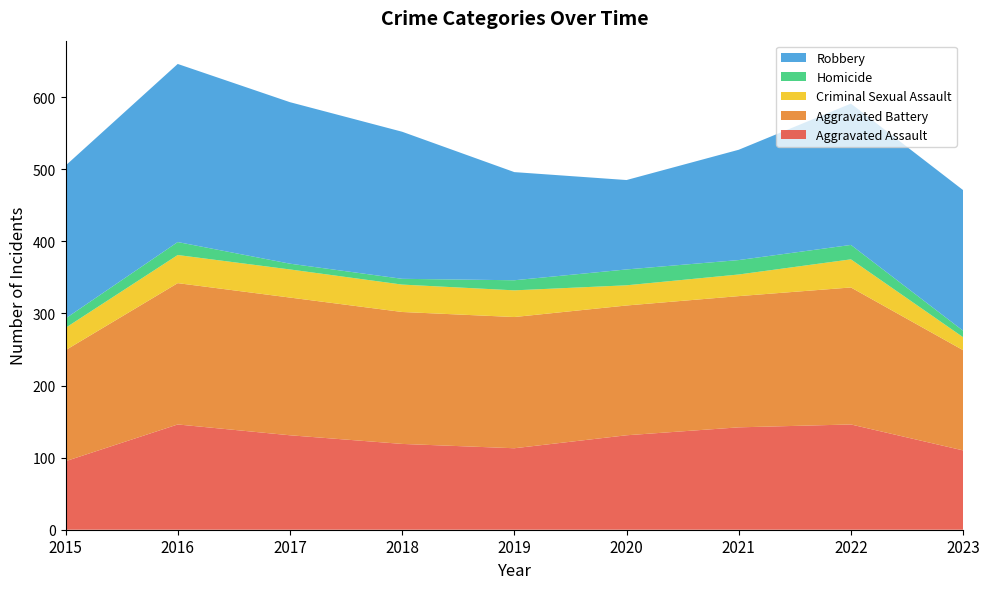

Reading left to right, list all the values displayed in this chart.

Aggravated Assault: 95	146	131	119	113	131	142	146	110
Aggravated Battery: 154	196	191	183	182	180	182	190	139
Criminal Sexual Assault: 31	39	39	38	37	28	30	39	18
Homicide: 13	18	8	8	14	22	20	20	9
Robbery: 212	247	224	204	150	124	153	196	195